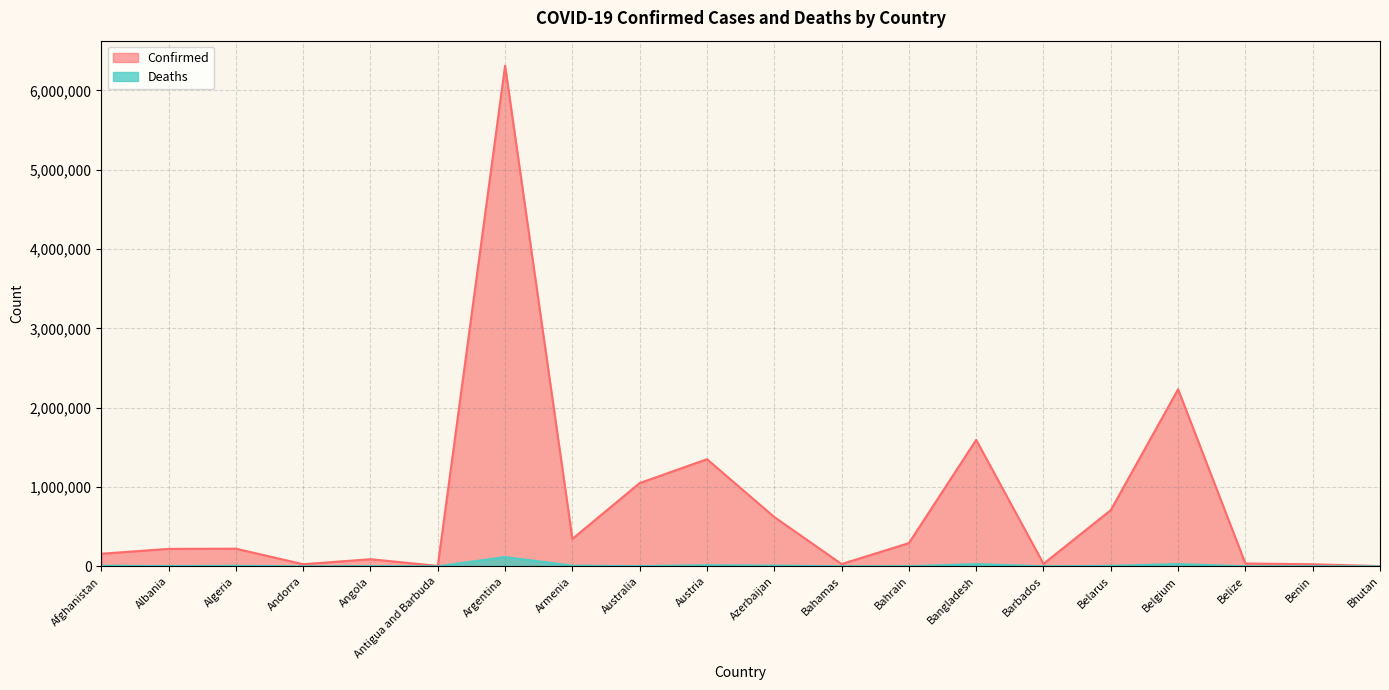

How many distinct data groups are displayed?

2